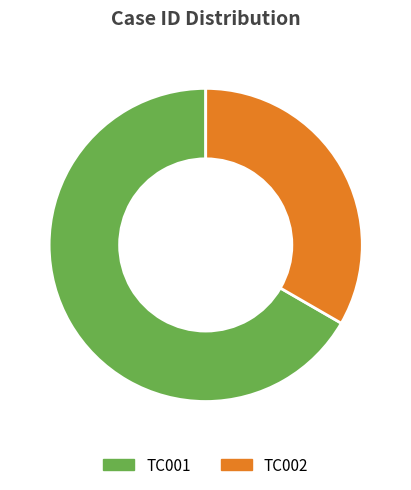

Which slice is the smallest?

TC002